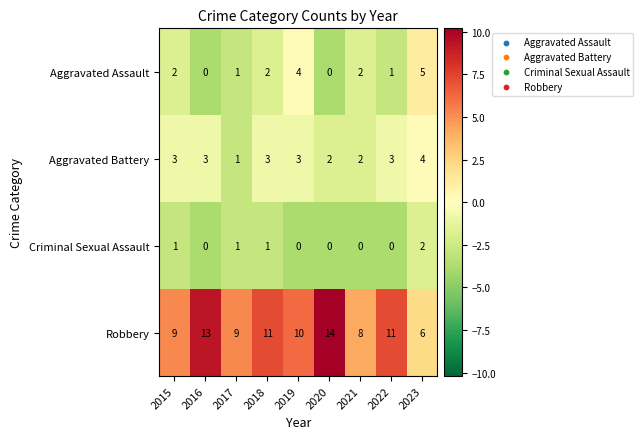

At which category does the chart reach its peak across all series?

2020